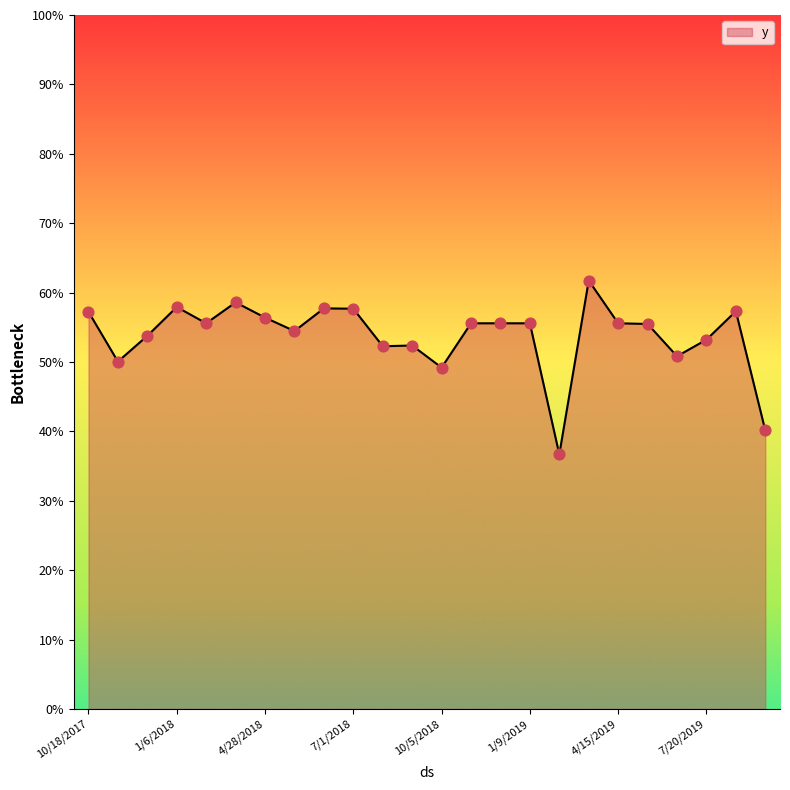

Is this an area chart (filled region under the line)?

Yes